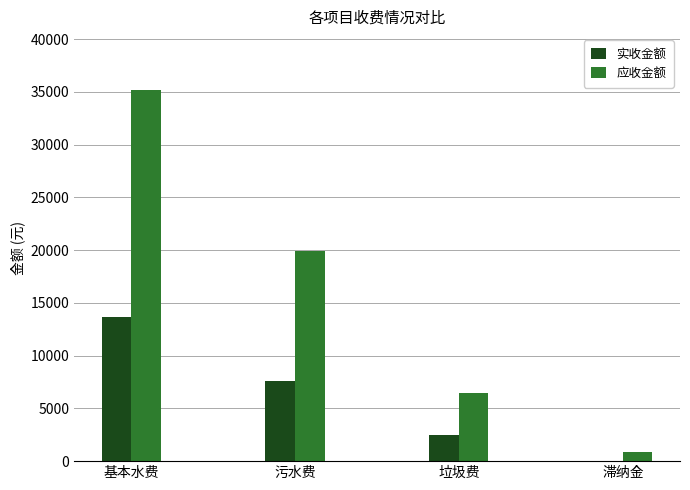

Are the bars horizontal?

No